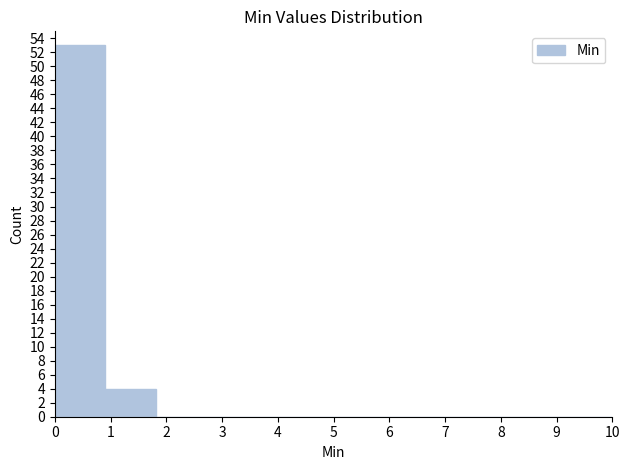

Reading left to right, transcribe this chart: for each bar, give the range it covers on the x-axis and its height. Neither the bar edges nor the heights are printed on the chart, so give them approximately, as read against the axes.

0.0 to 0.9: 53
0.9 to 1.8: 4
1.8 to 2.7: 0
2.7 to 3.6: 0
3.6 to 4.5: 0
4.5 to 5.5: 0
5.5 to 6.4: 0
6.4 to 7.3: 0
7.3 to 8.2: 0
8.2 to 9.1: 0
9.1 to 10.0: 0